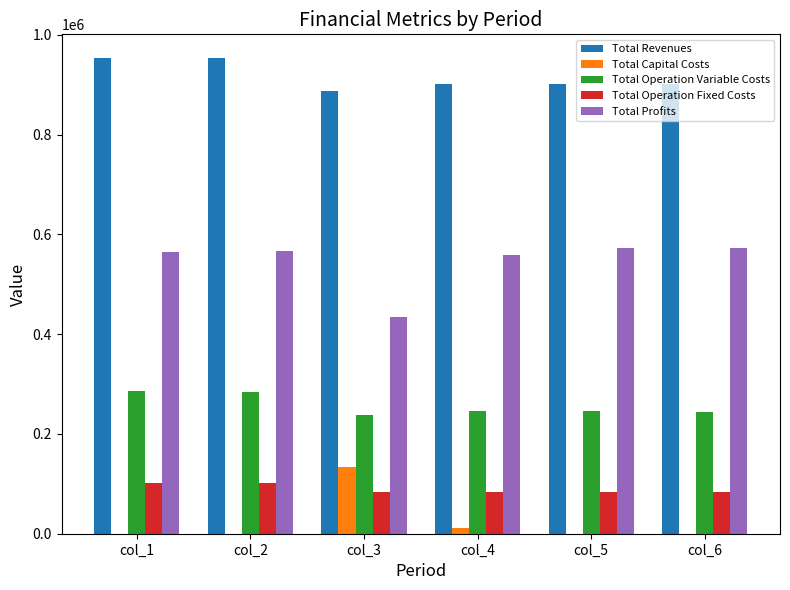

What is the total value across all series at col_1?

1906552.7